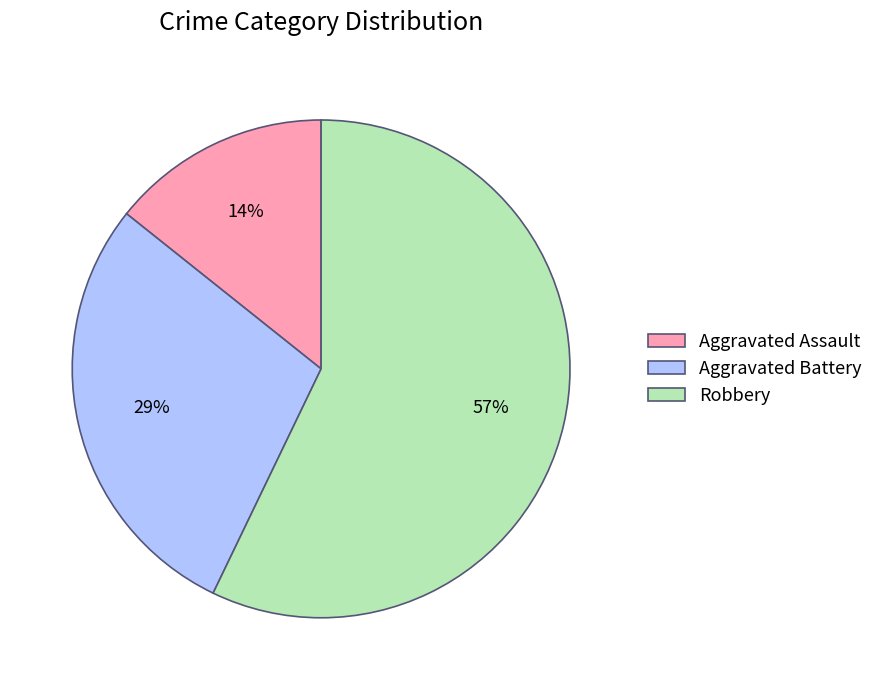

To the nearest percent, what is the combined percentage of Aggravated Assault and Robbery?

71%